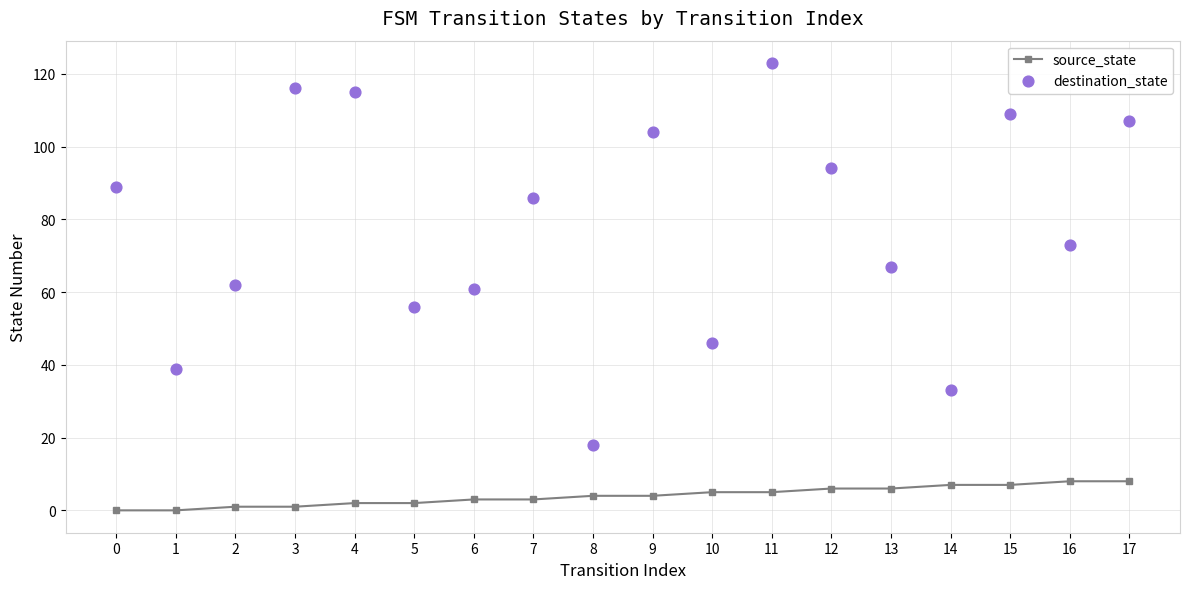

What are all the series names shown in the legend?

source_state, destination_state